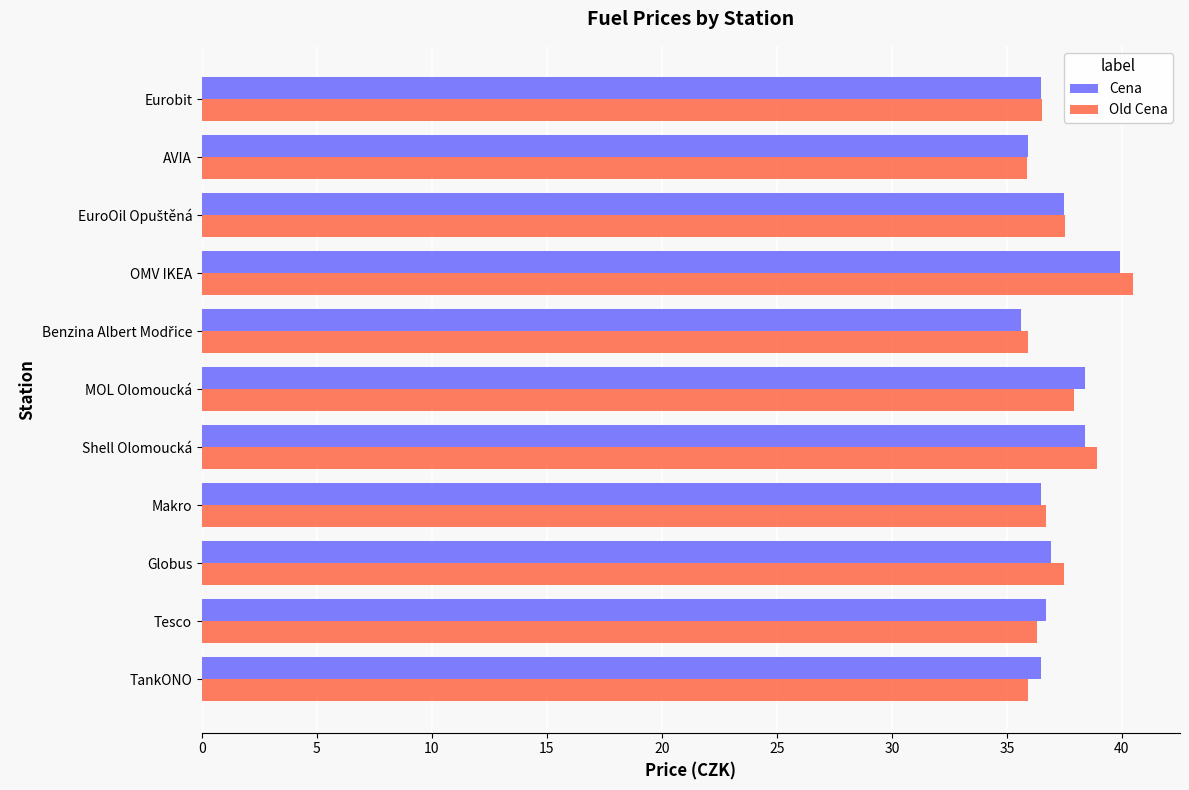

What value does the Old Cena series have at TankONO?

35.9